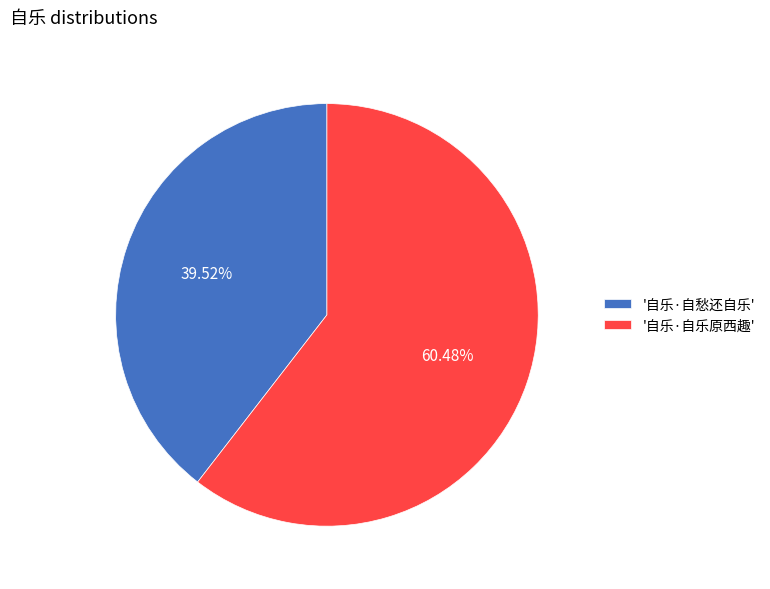

Is the sum of '自乐·自愁还自乐' and '自乐·自乐原西趣' greater than half?

Yes